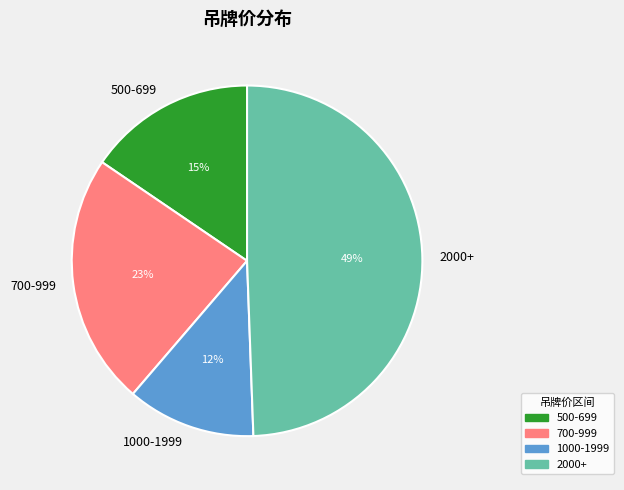

Combined, do 700-999 and 1000-1999 account for over 50%?

No